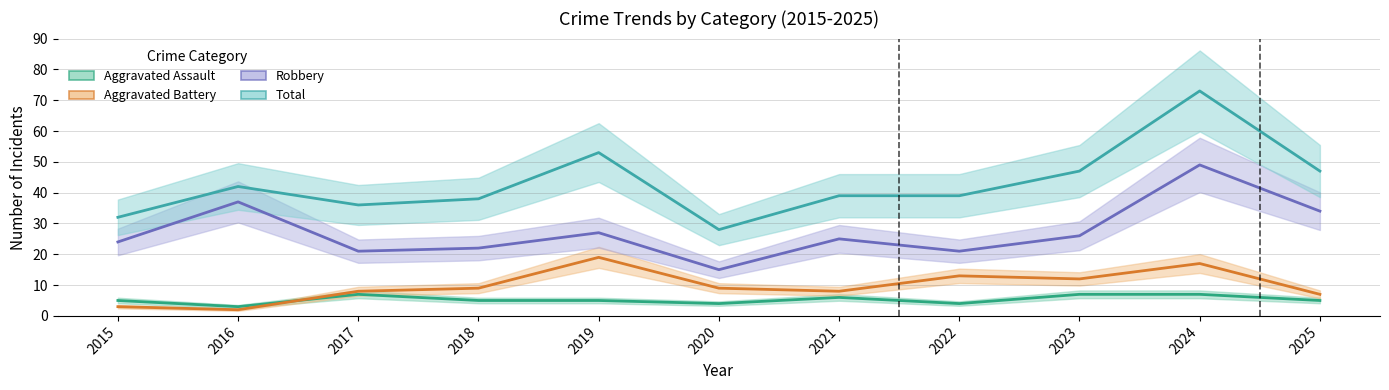

What is the value of the Aggravated Assault point at the 2nd from the left?

3